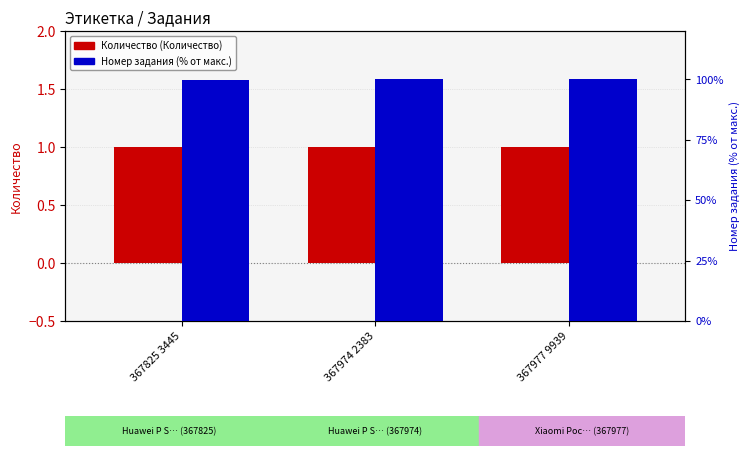

The value of Номер задания at 367977 9939 is 149.1. True or false?

False